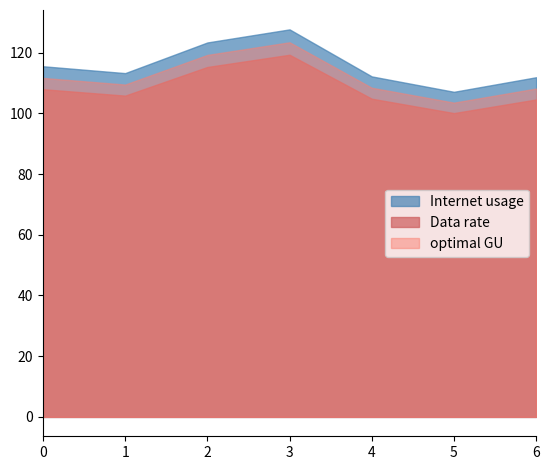

At 459407, list the series in order from smallest to largest.

Data rate, optimal GU, Internet usage